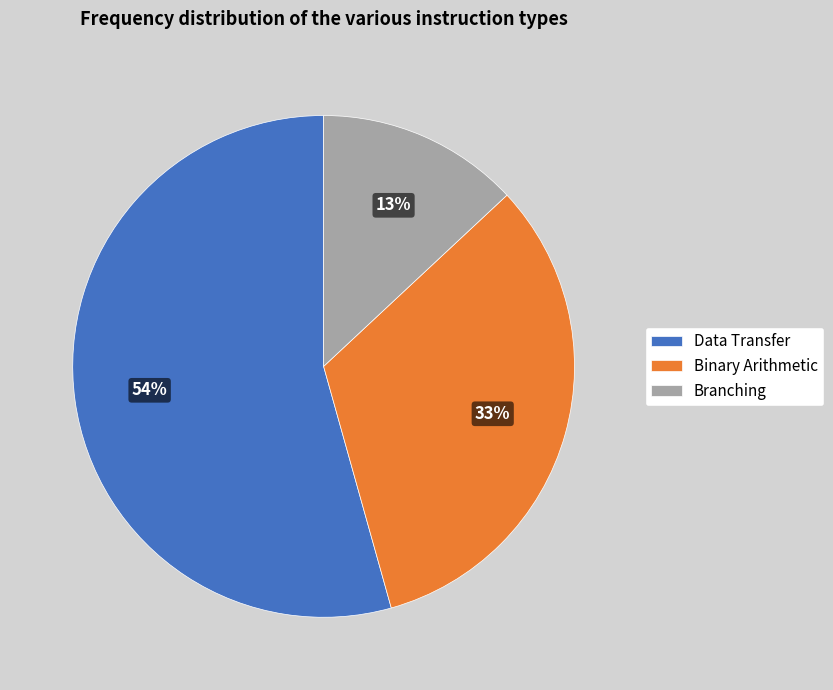

Count the number of slices in the pie.

3